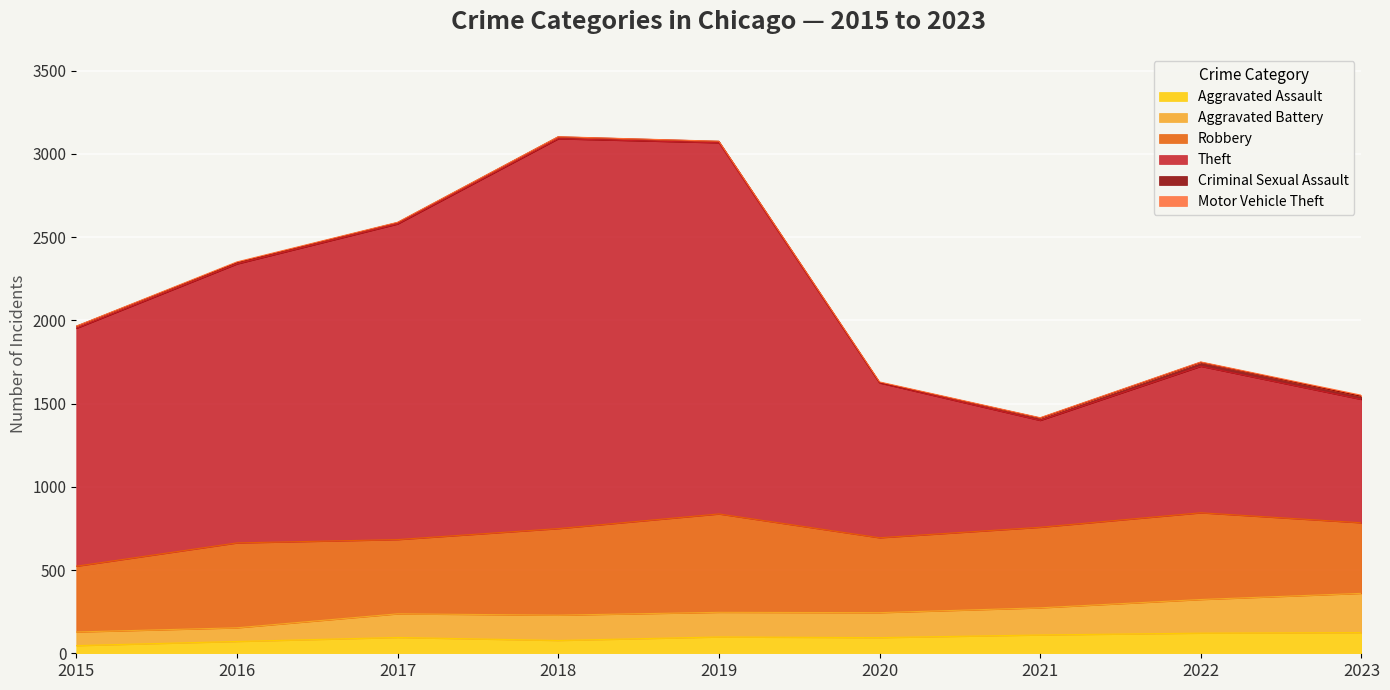

True or false: Aggravated Battery and Theft cross at least once.

False